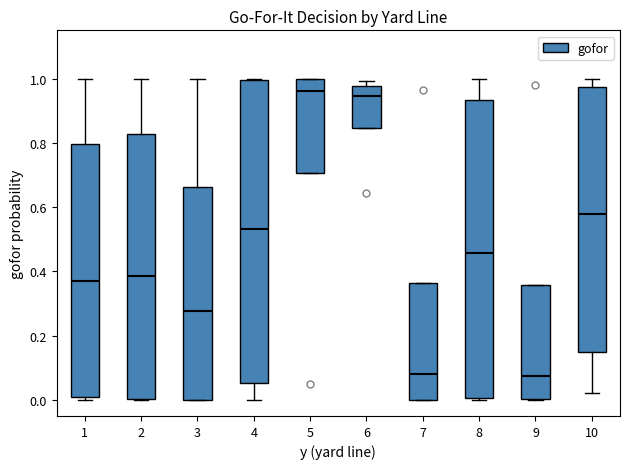

Reading left to right, transcribe this box plot: for each box, give where its median line is, the range the box spans, and where its two whiskers end, as read against the y-axis. The values are not printed on the chart, so give them approximately, as read against the axis.

1: median 0.36, box 0.00 to 0.80, whiskers 0.00 (just below the box's lower edge) to 1.00
2: median 0.38, box 0.00 to 0.82, whiskers 0.00 to 1.00
3: median 0.28, box 0.00 to 0.66, whiskers 0.00 to 1.00
4: median 0.54, box 0.06 to 1.00, whiskers 0.00 to 1.00
5: median 0.96, box 0.70 to 1.00, whiskers 0.70 to 1.00
6: median 0.94, box 0.84 to 0.98, whiskers 0.84 to 1.00
7: median 0.08, box 0.00 to 0.36, whiskers 0.00 to 0.36
8: median 0.46, box 0.00 to 0.94, whiskers 0.00 to 1.00
9: median 0.08, box 0.00 to 0.36, whiskers 0.00 to 0.36
10: median 0.58, box 0.14 to 0.98, whiskers 0.02 to 1.00